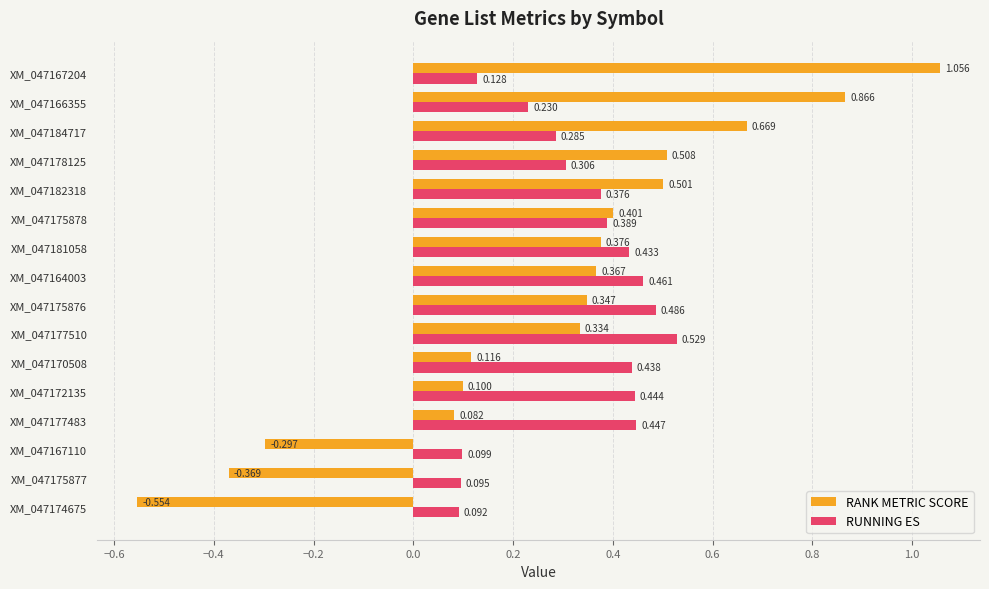

Which series has the largest range (max minus min)?

RANK METRIC SCORE